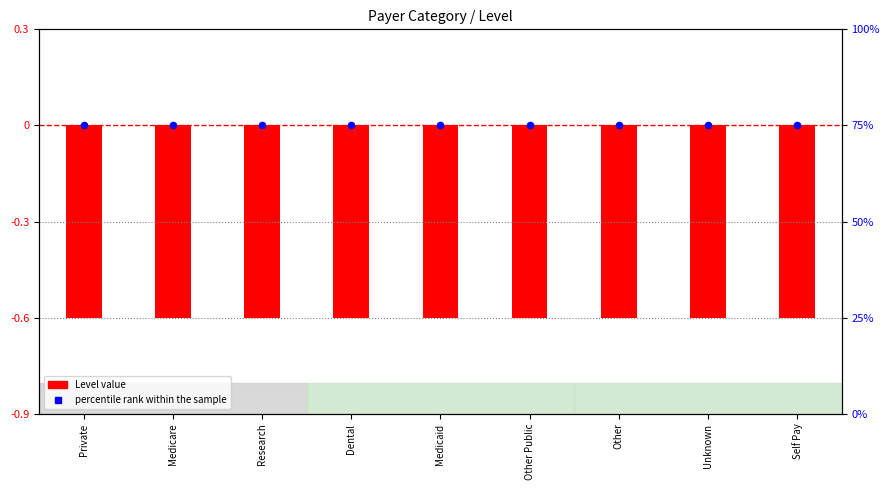

Which series contains the lowest Y value?

Level (normalized)